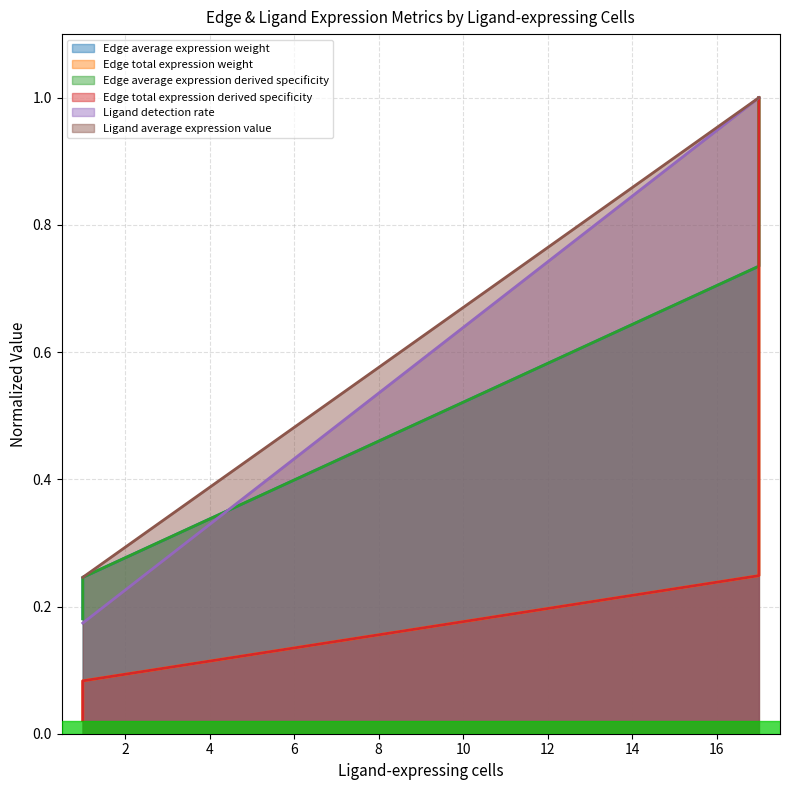

At which category is the sum across all series the highest?

17